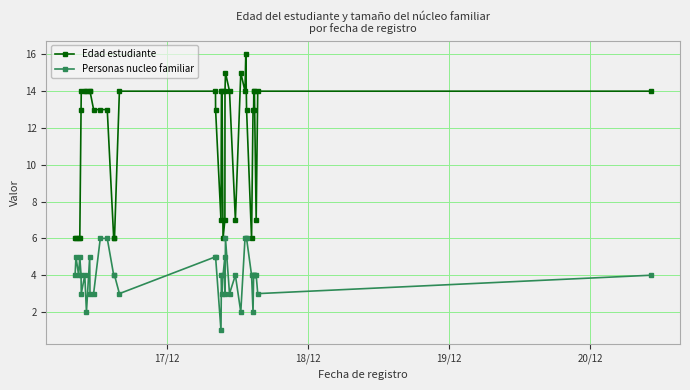

True or false: Personas nucleo familiar and Edad estudiante cross at least once.

False